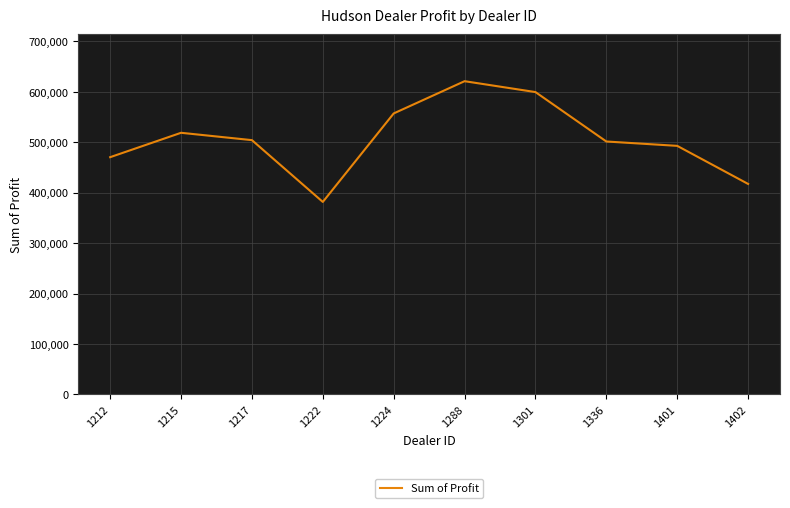

What is the greatest value displayed?

621153.0